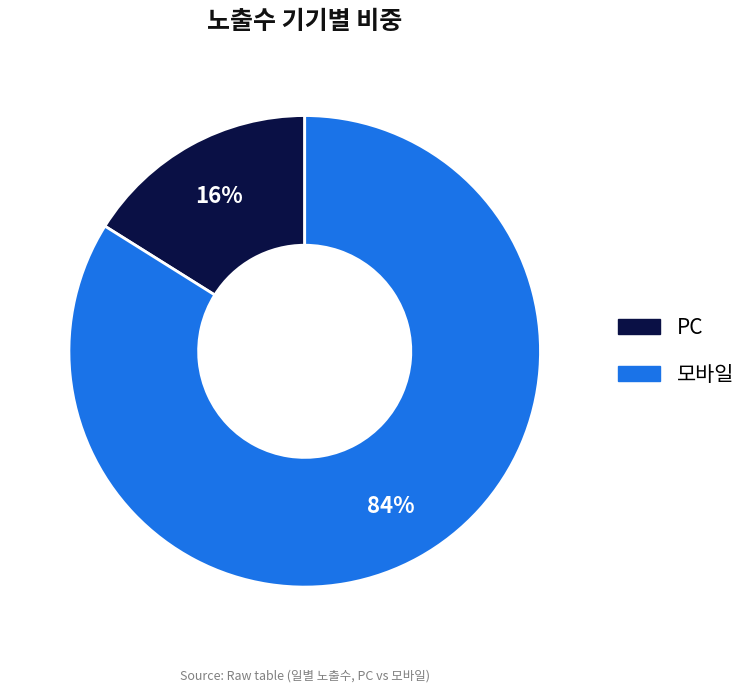

Does any single category account for the majority?

Yes